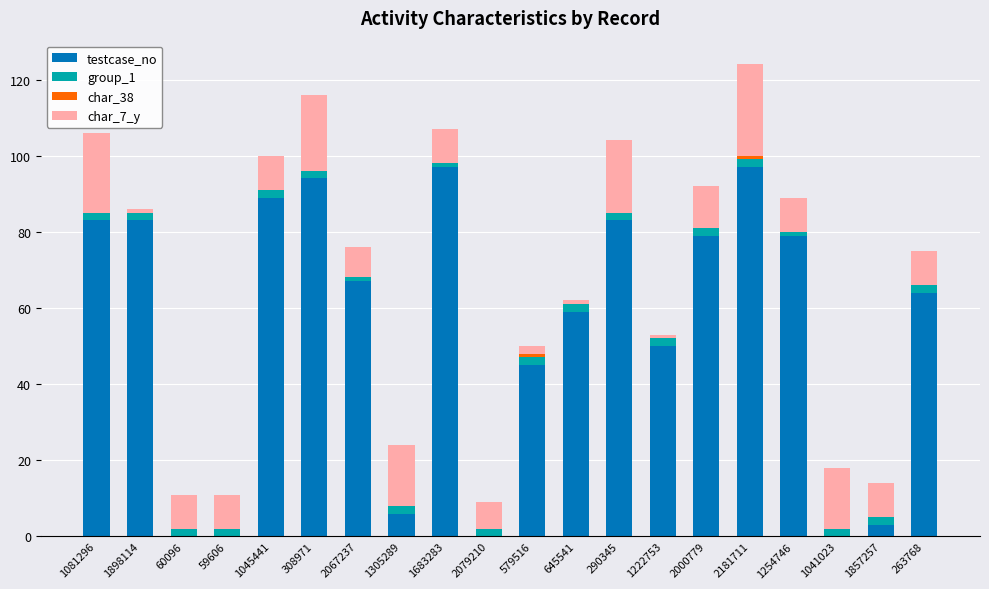

What is the sum of all testcase_no values?

1078